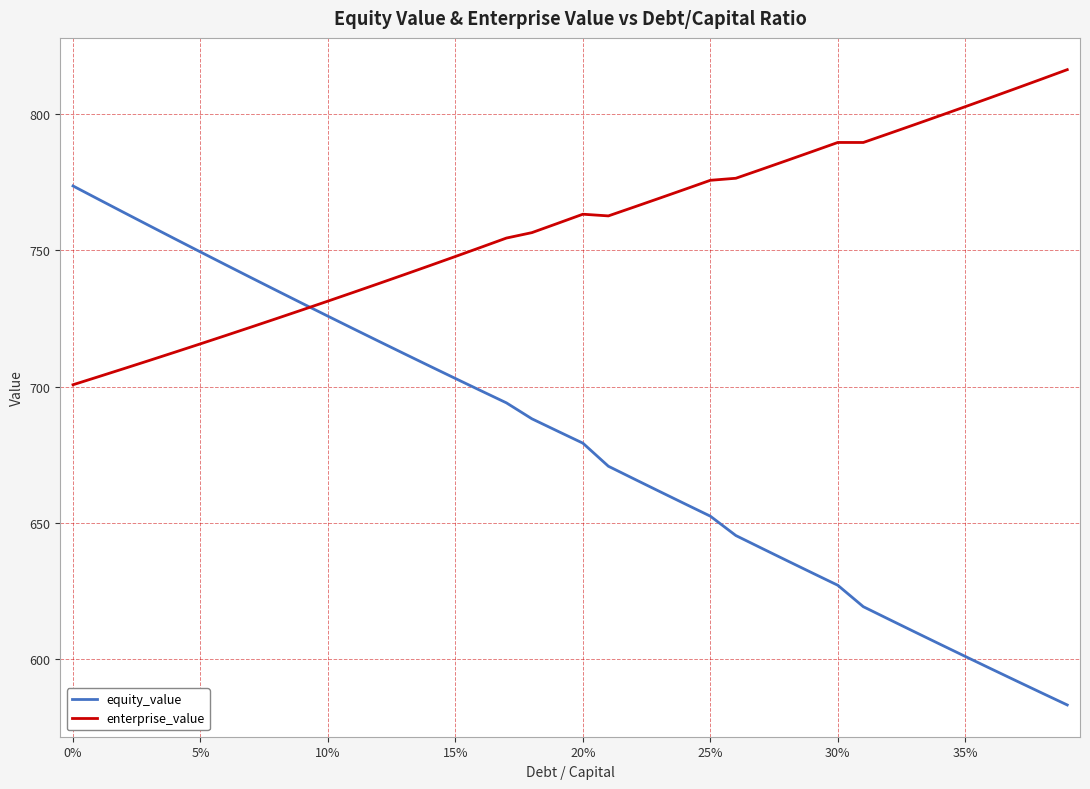

How many distinct data groups are displayed?

2